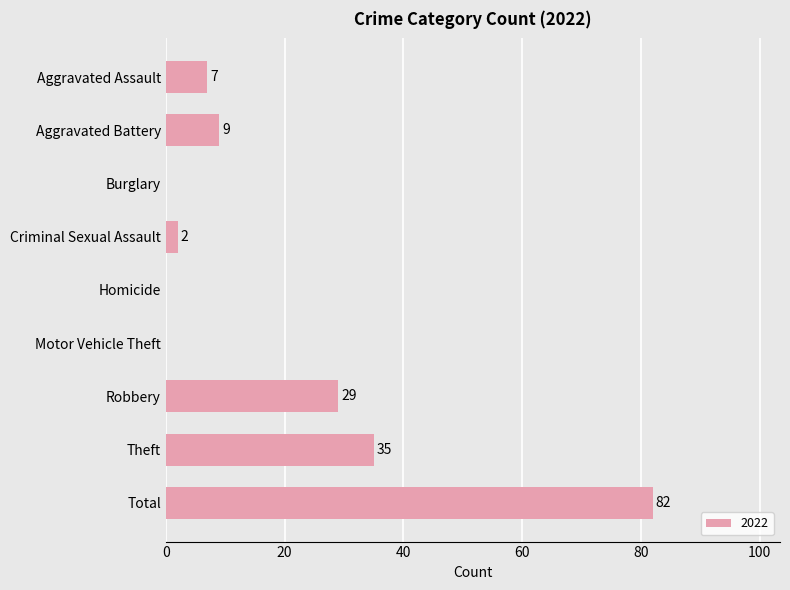

What value does the data have at Total, to the nearest 5?

80